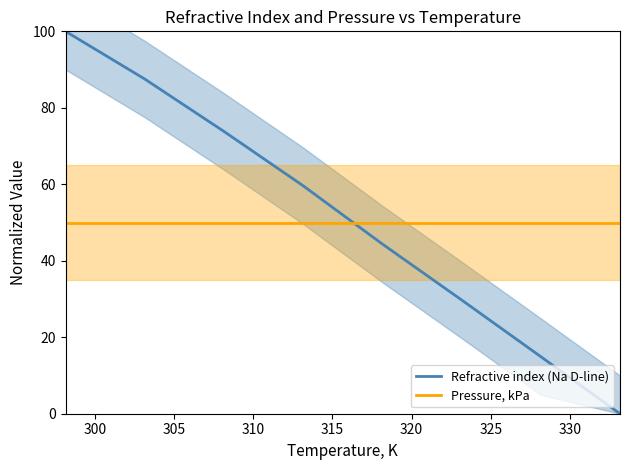

How many data points in Refractive index (Na D-line) are above 59?

4